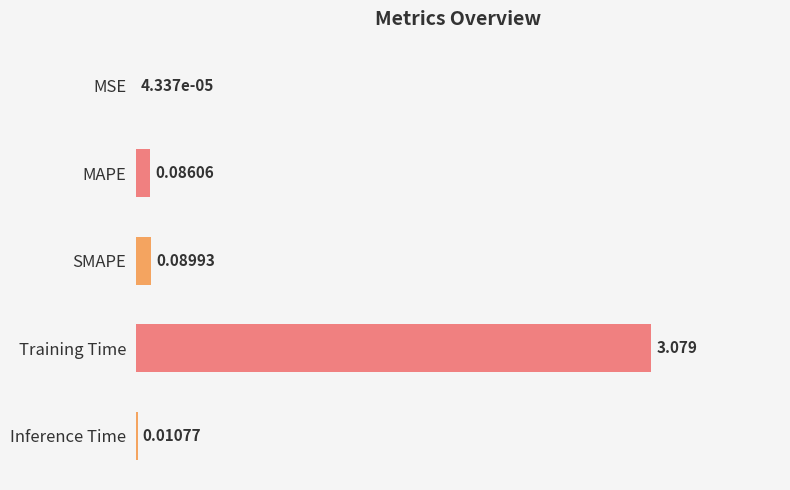

Which label corresponds to the largest value in the chart?

Training Time